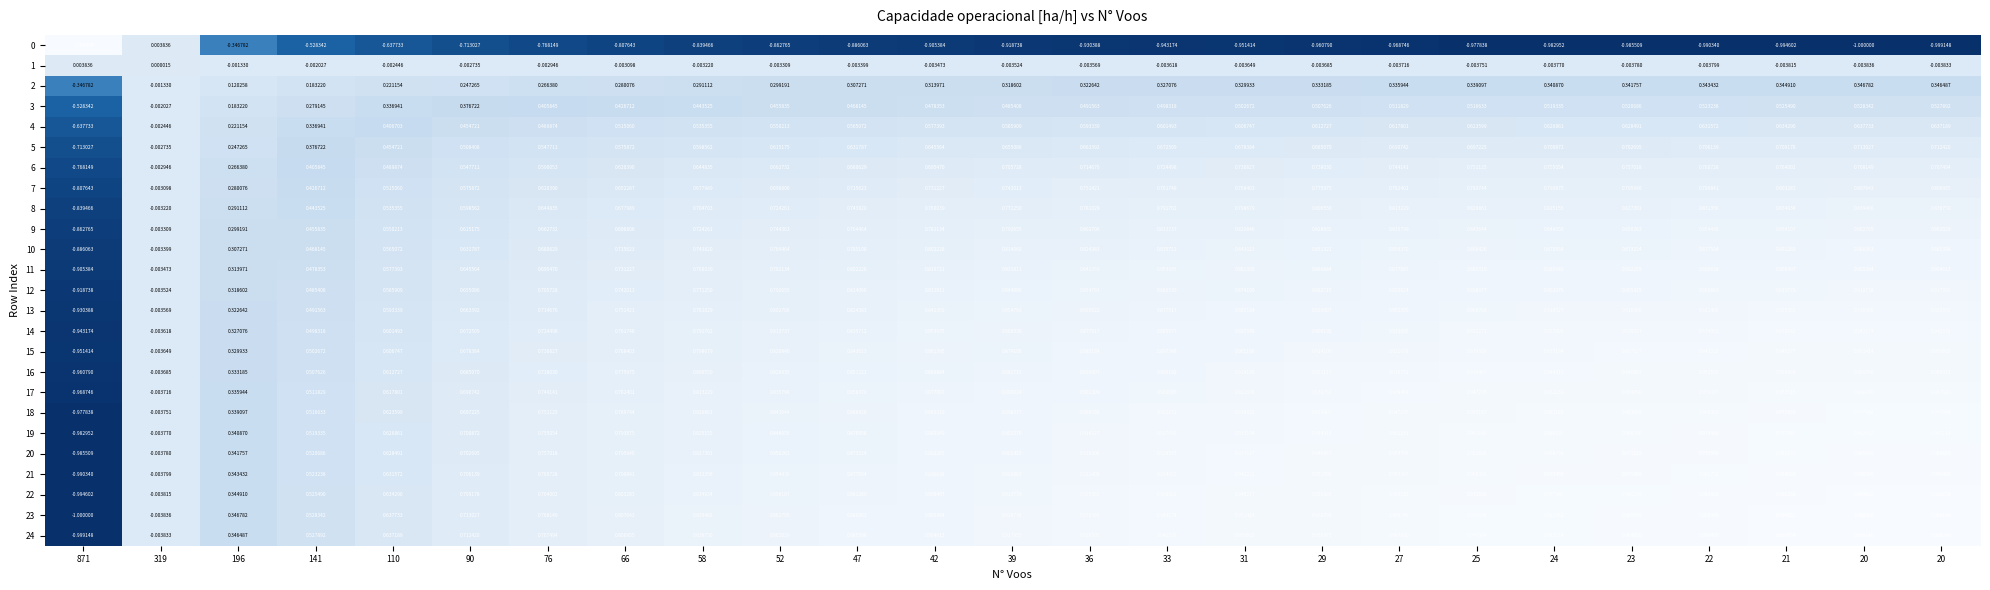

How many data points does each series have?

25